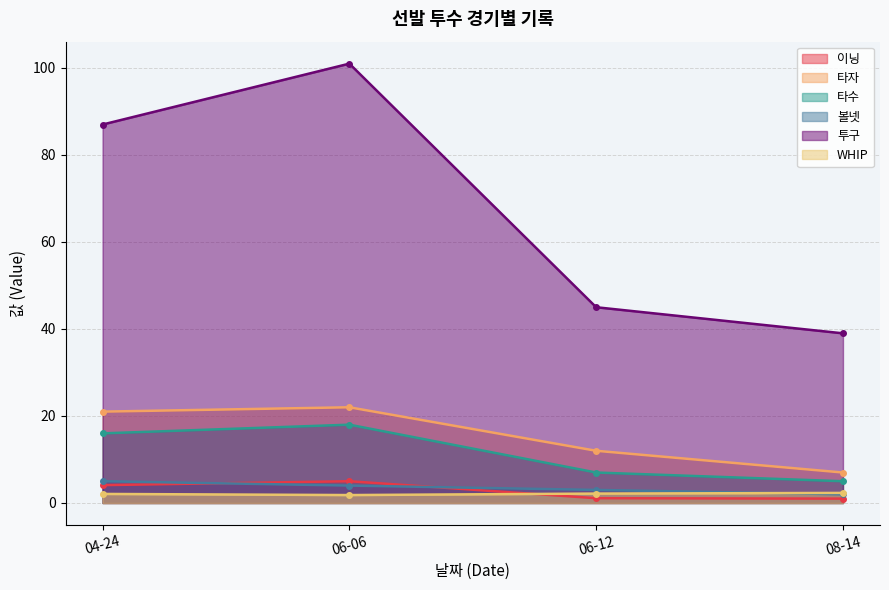

Read the 투구 value at 06-12.

45.0